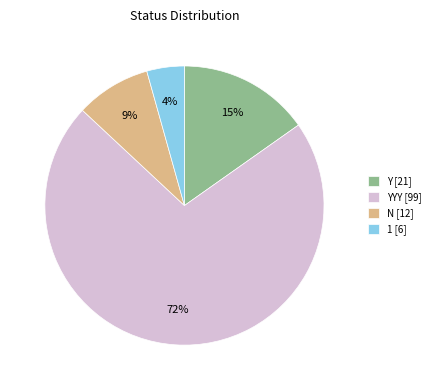

Combined, do YYY [99] and Y [21] account for over 50%?

Yes